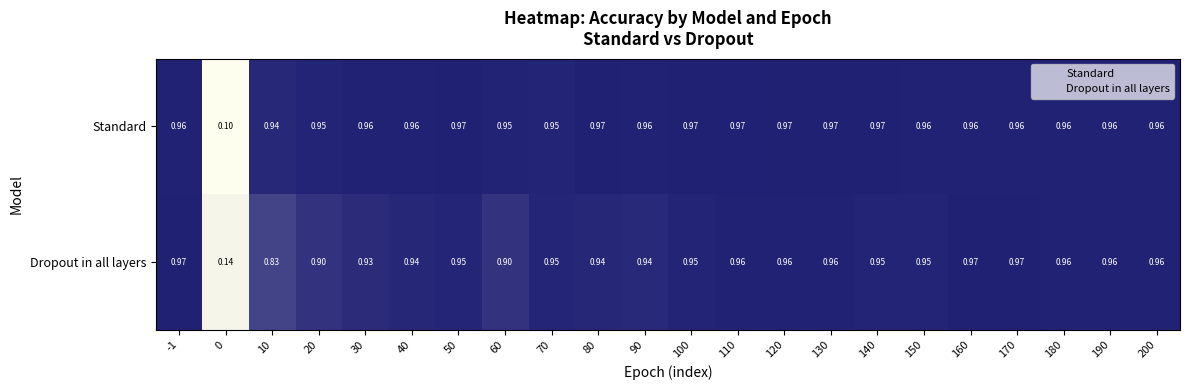

What is the total value across all series at 150?

1.9